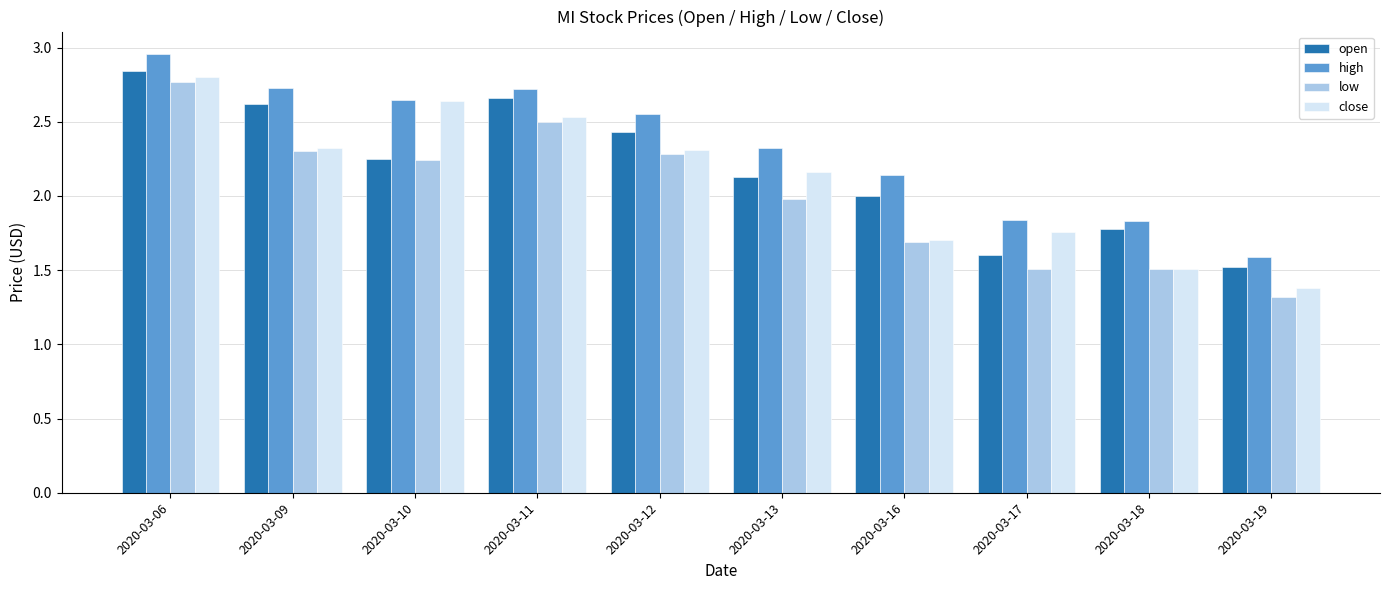

The open series shows 3.1 at 2020-03-10. True or false?

False